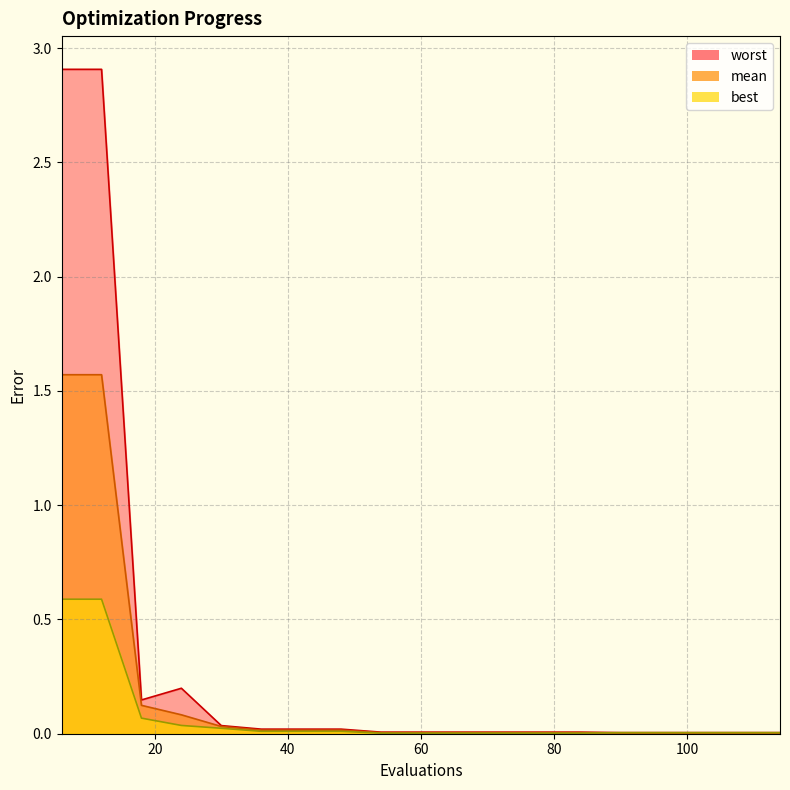

Which has a higher value, 36 or 84?

36